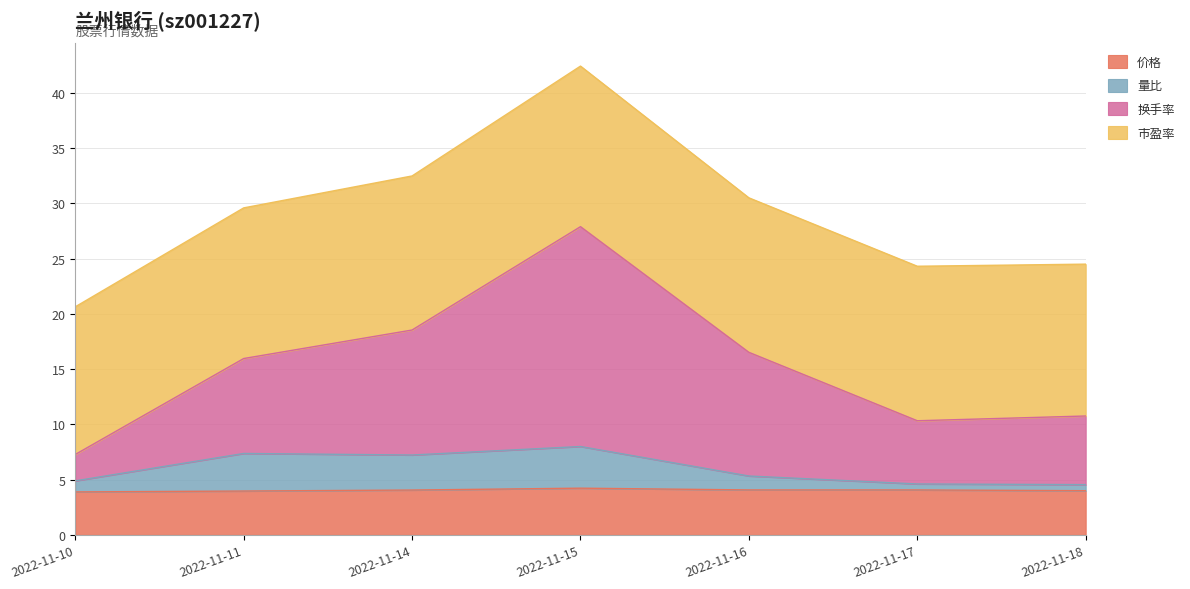

At which label does 换手率 reach its minimum?

2022-11-10